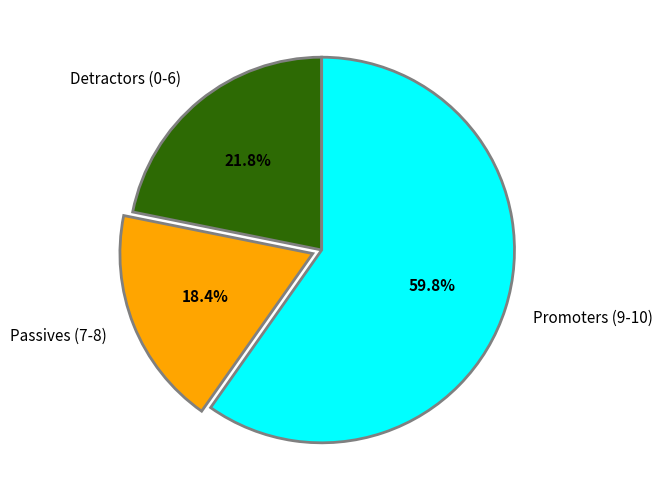

Which category accounts for the majority?

Promoters (9-10)